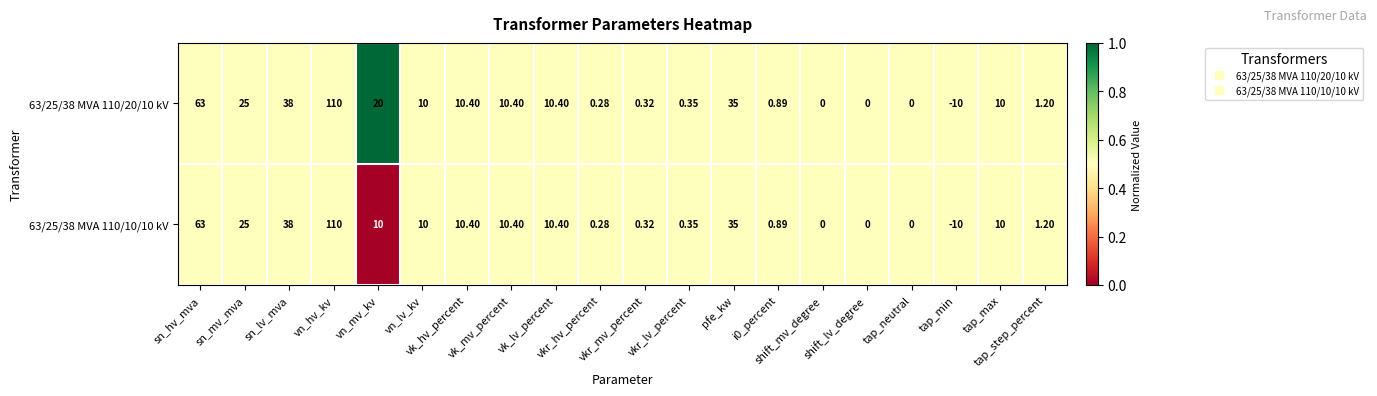

Which series has the largest total across all categories?

63/25/38 MVA 110/20/10 kV